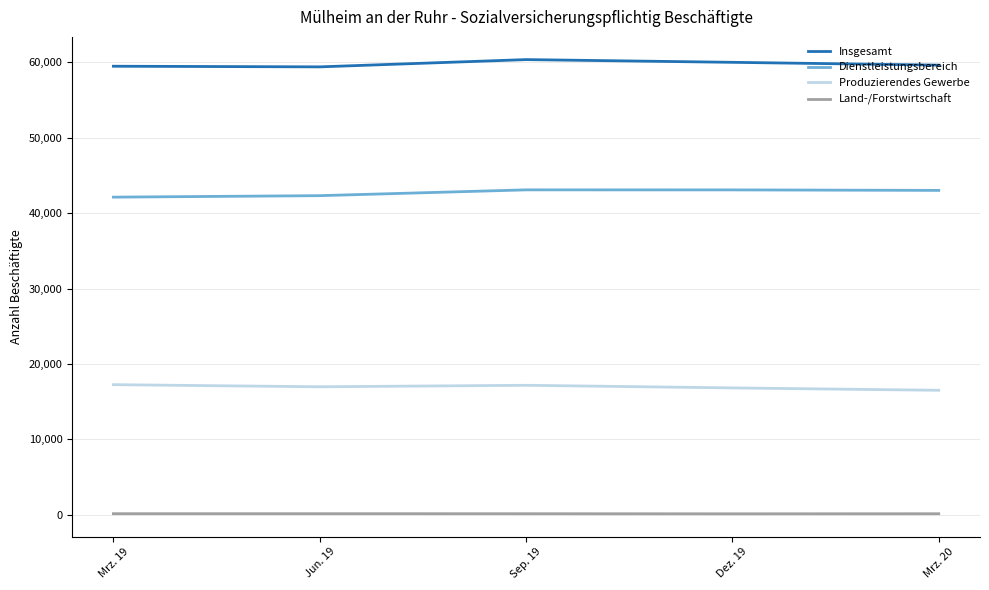

What is the highest value of the Dienstleistungsbereich series?

43095